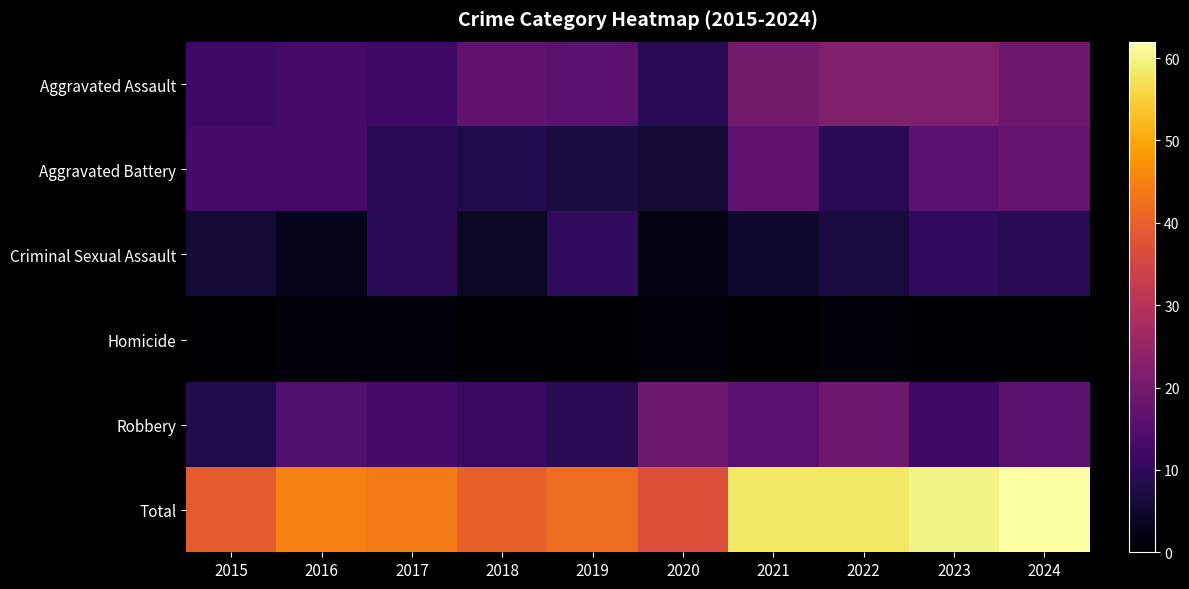

Reading left to right, what are all the values shown in this chart?

Aggravated Assault: 2015=12	2016=13	2017=12	2018=17	2019=16	2020=9	2021=20	2022=22	2023=22	2024=19
Aggravated Battery: 2015=13	2016=13	2017=9	2018=8	2019=7	2020=6	2021=17	2022=9	2023=16	2024=18
Criminal Sexual Assault: 2015=6	2016=3	2017=9	2018=4	2019=10	2020=2	2021=5	2022=7	2023=10	2024=9
Homicide: 2015=0	2016=1	2017=1	2018=0	2019=0	2020=1	2021=0	2022=1	2023=0	2024=0
Robbery: 2015=8	2016=15	2017=13	2018=11	2019=9	2020=19	2021=16	2022=19	2023=12	2024=16
Total: 2015=39	2016=45	2017=44	2018=40	2019=42	2020=37	2021=58	2022=58	2023=60	2024=62